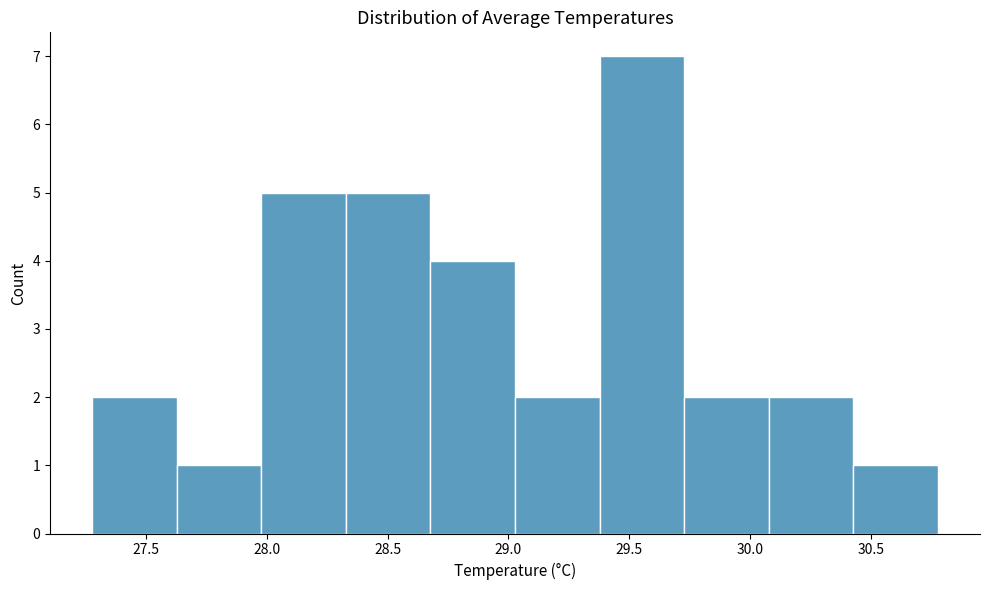

Reading left to right, transcribe this chart: for each bar, give the range it covers on the x-axis and its height. Neither the bar edges nor the heights are printed on the chart, so give them approximately, as read against the axes.

27.30 to 27.65: 2
27.65 to 28.00: 1
28.00 to 28.35: 5
28.35 to 28.70: 5
28.70 to 29.05: 4
29.05 to 29.40: 2
29.40 to 29.75: 7
29.75 to 30.10: 2
30.10 to 30.45: 2
30.45 to 30.80: 1